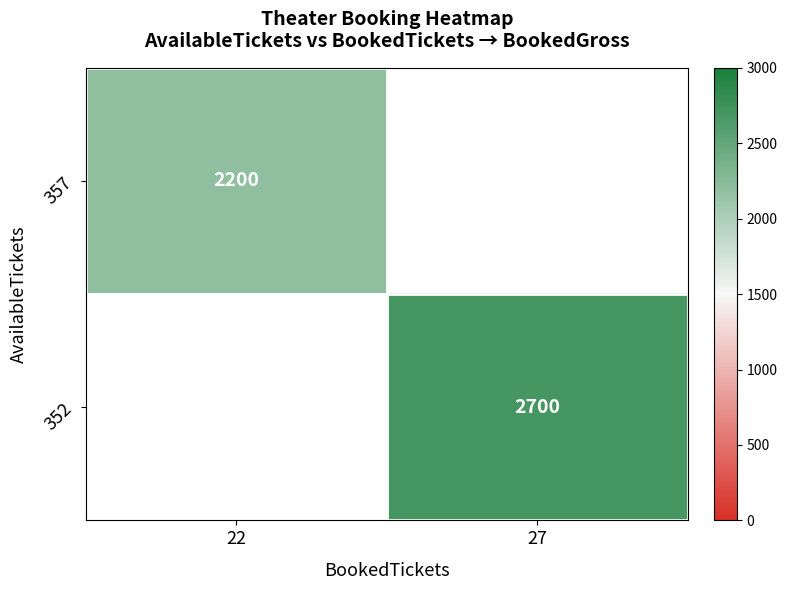

The 357 series shows 1063 at 22. True or false?

False